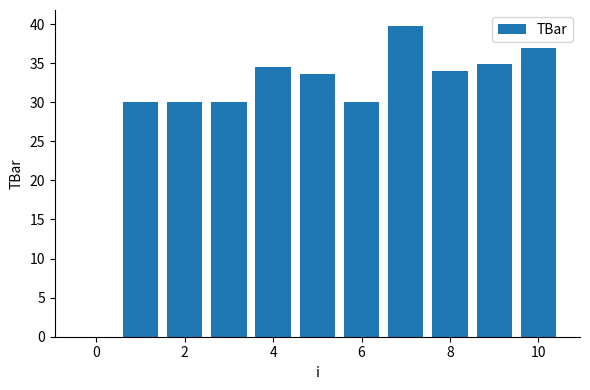

What is the maximum value shown in the chart?

39.8